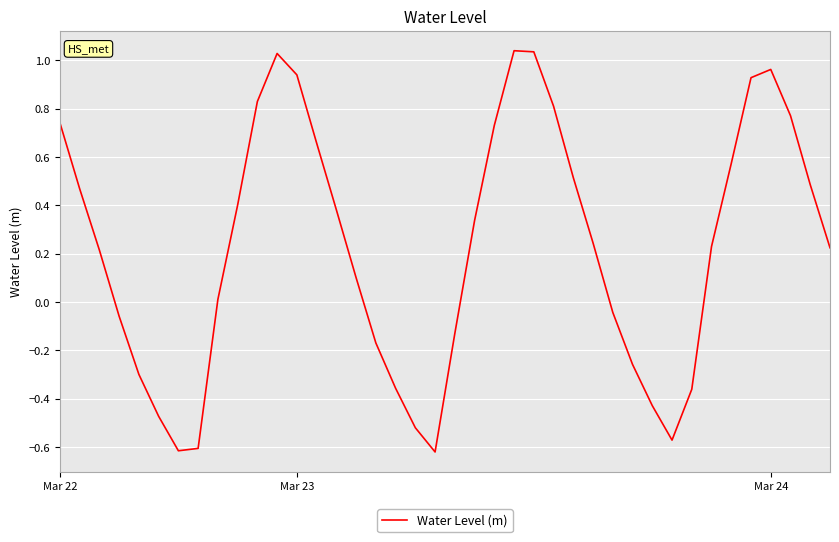

How many values are above zero?

25